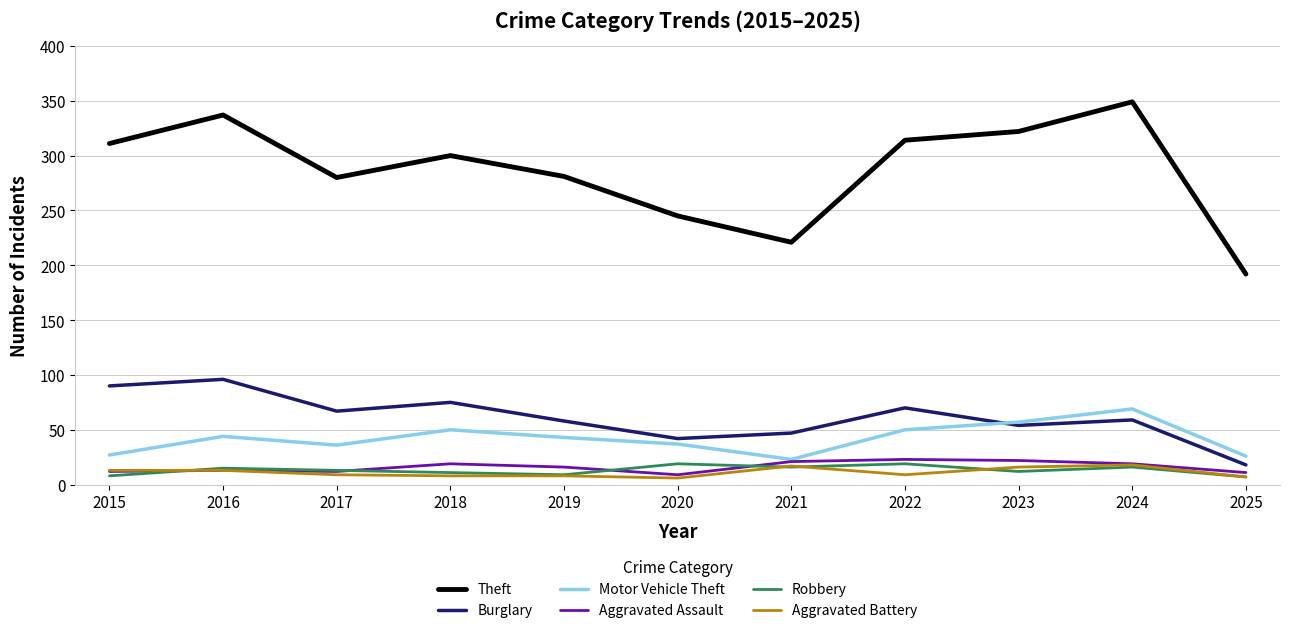

Which series changed the most between 2016 and 2017?

Theft